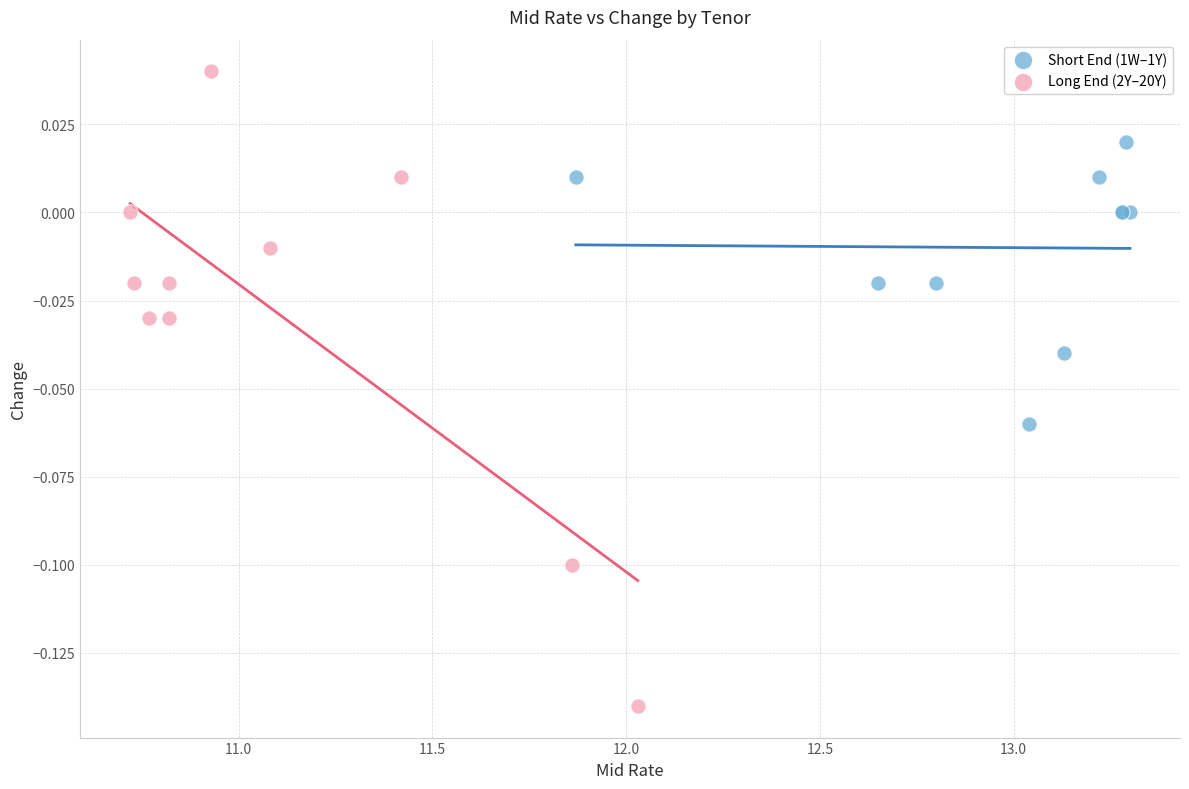

Which series contains the highest Y value?

Long End (2Y–20Y)